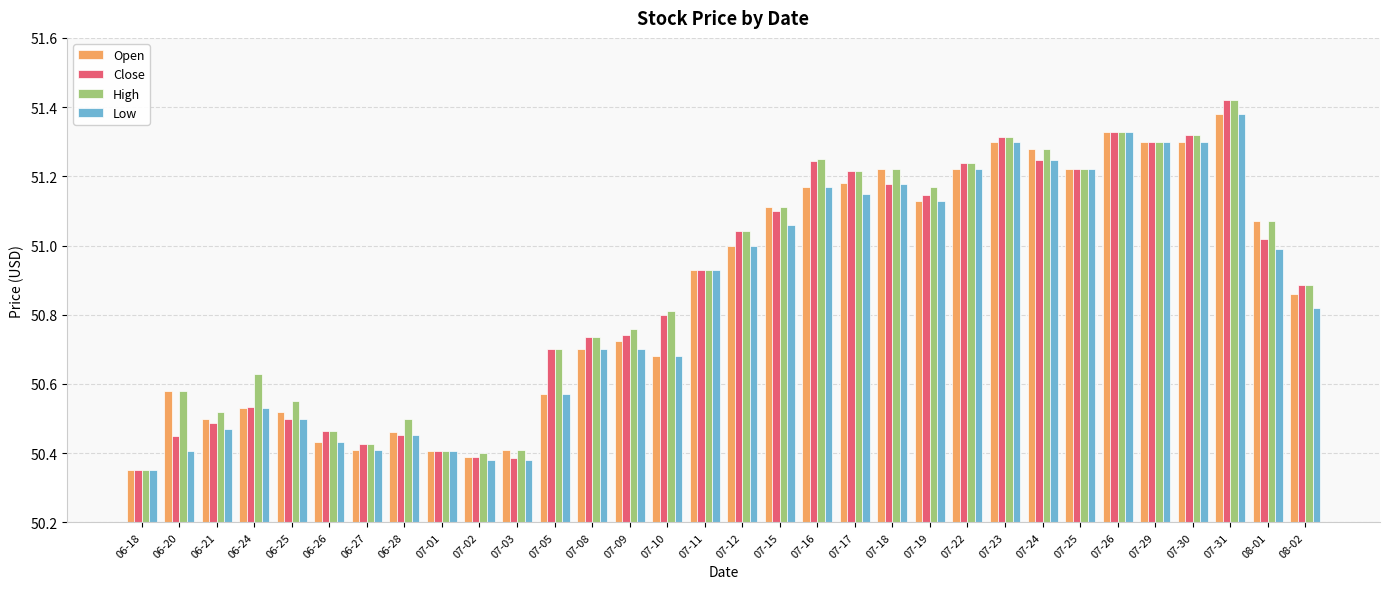

Where is High nearest to the value 50?

06-18